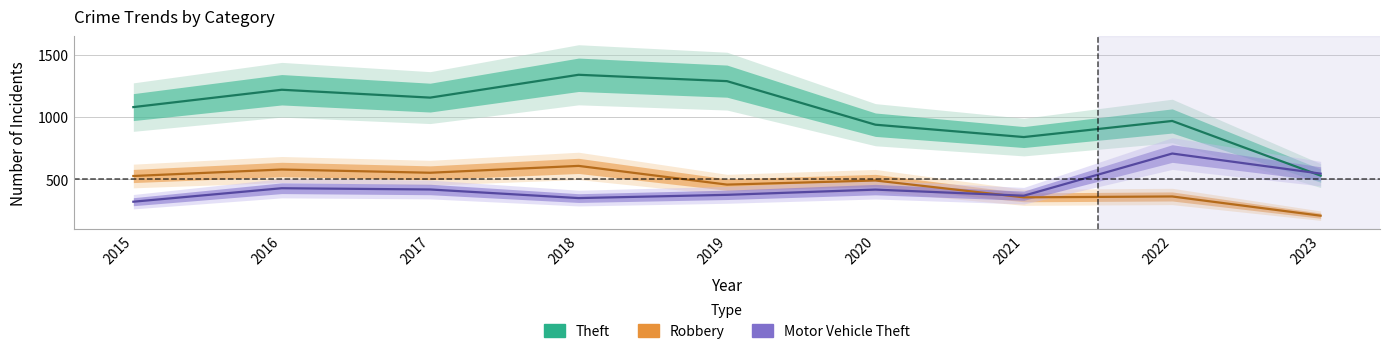

At 2016, list the series in order from largest to smallest.

Theft, Robbery, Motor Vehicle Theft